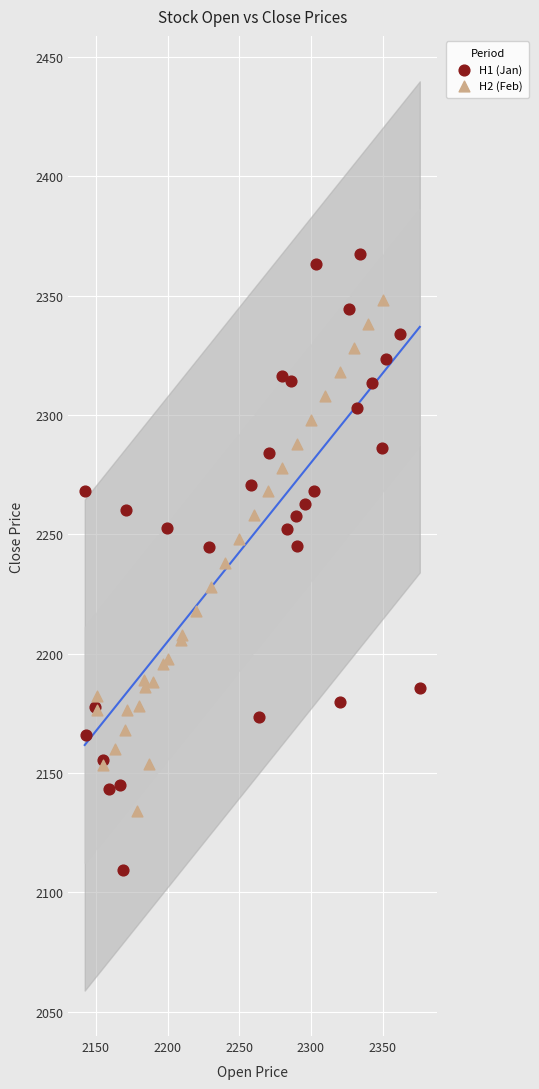

Which series contains the highest Y value?

H1 (Jan)